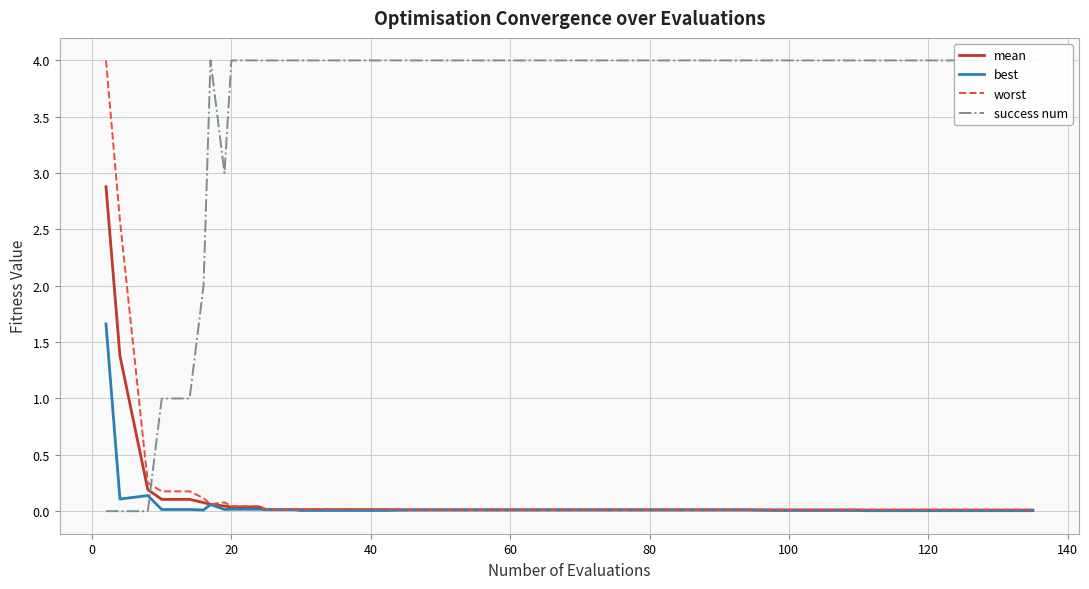

What is the maximum value for worst?

4.0